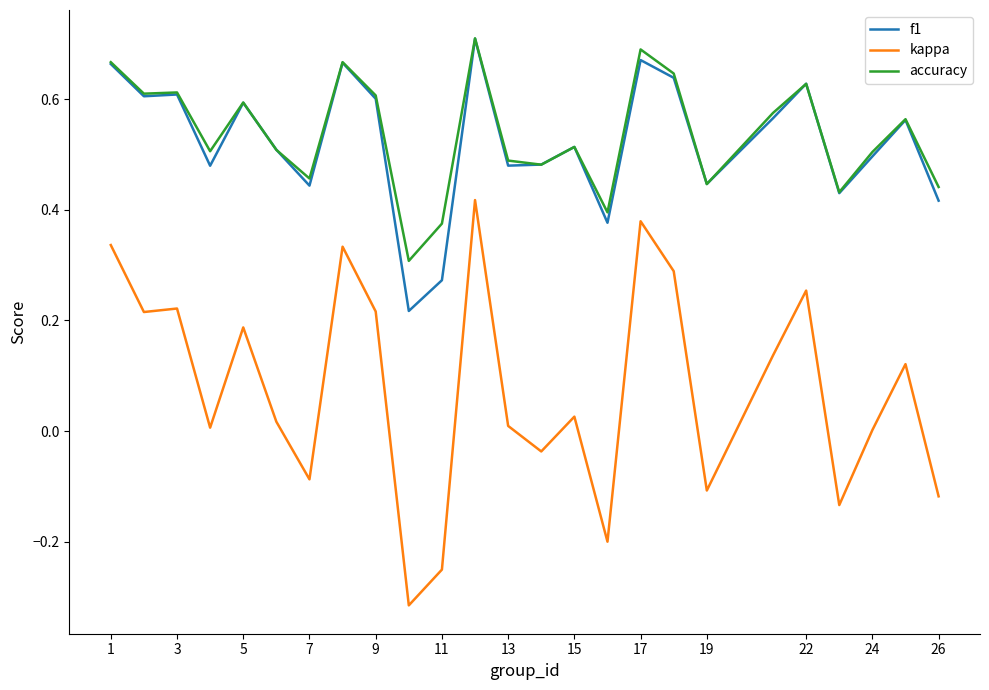

How many series are shown in this chart?

3